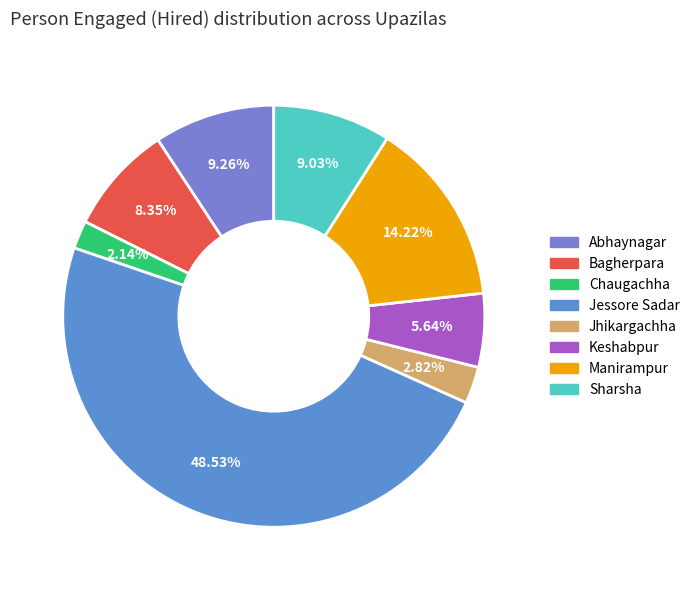

What percentage do Jhikargachha and Sharsha together represent?

11.9%